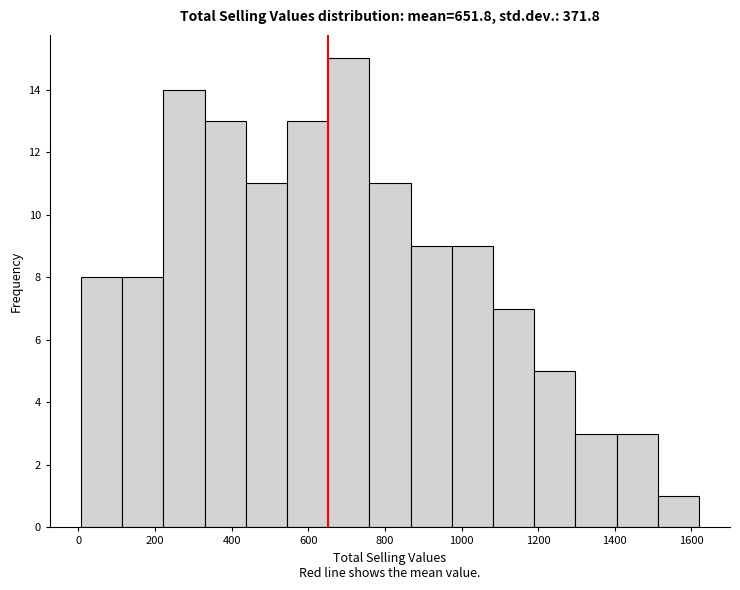

Over which range of the x-axis is the bar tallest?

660 to 760